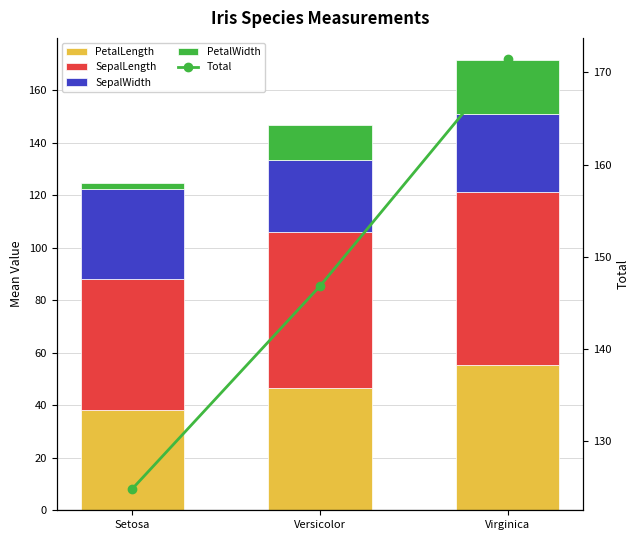

Rank the series by their maximum value, from lowest to highest.

PetalWidth, SepalWidth, PetalLength, SepalLength, Total